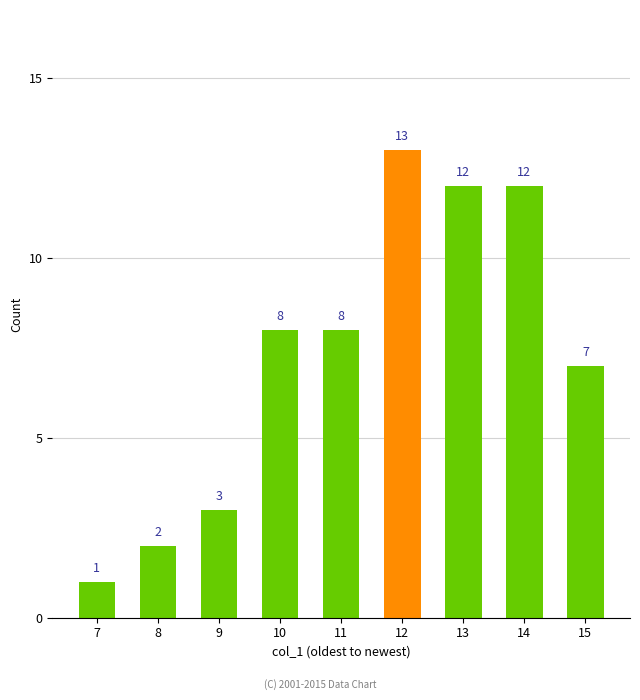

Reading right to left, transcribe all the data shown in this chart.

7	12	12	13	8	8	3	2	1